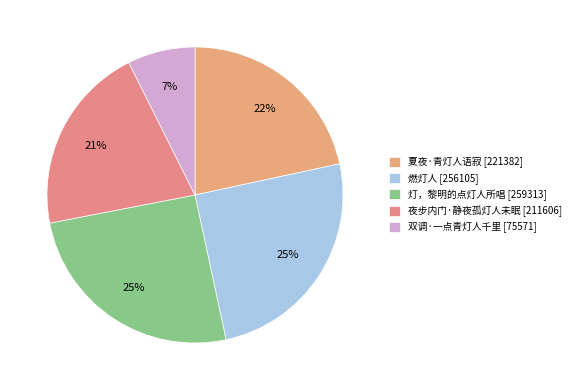

Is it true that 灯，黎明的点灯人所唱 is 25% of the pie?

True